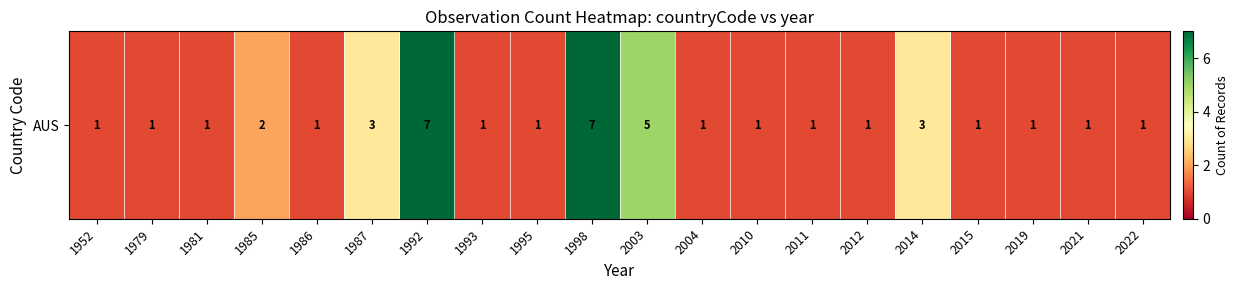

True or false: the data shows 1 at 2014.

False